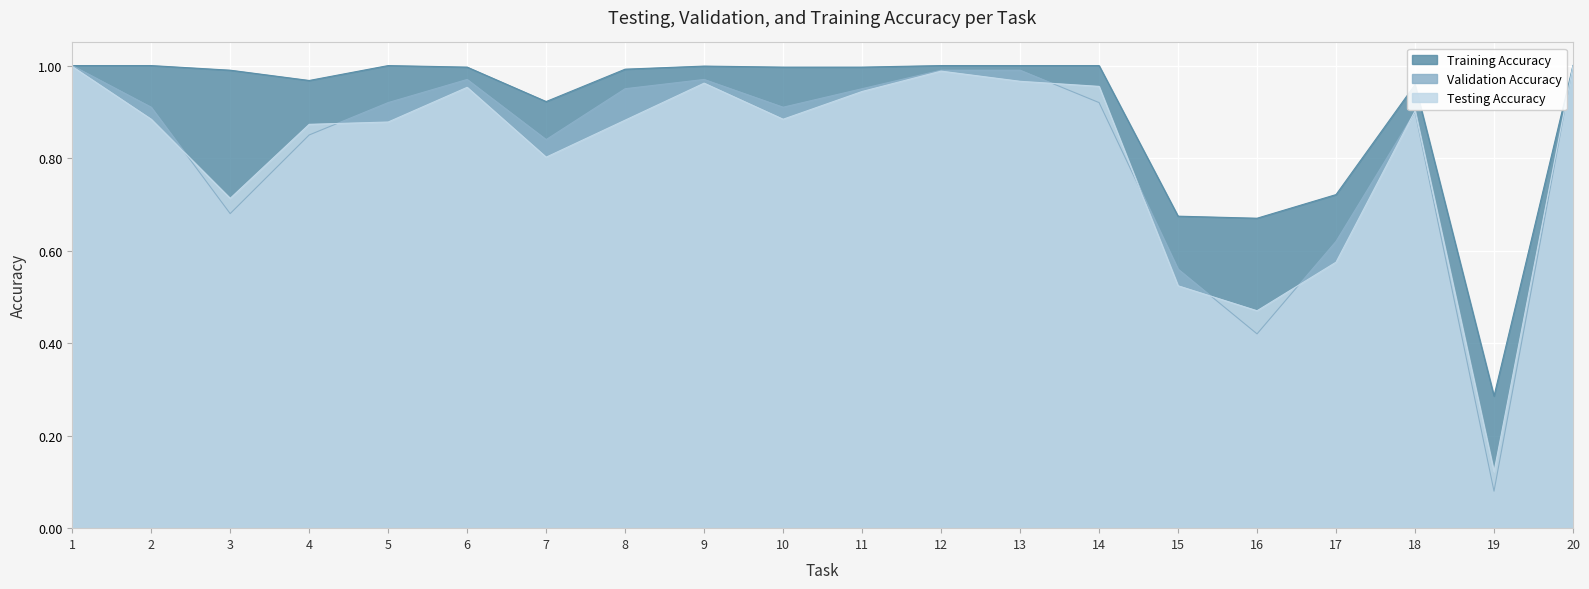

Which category has the highest value across all series?

1